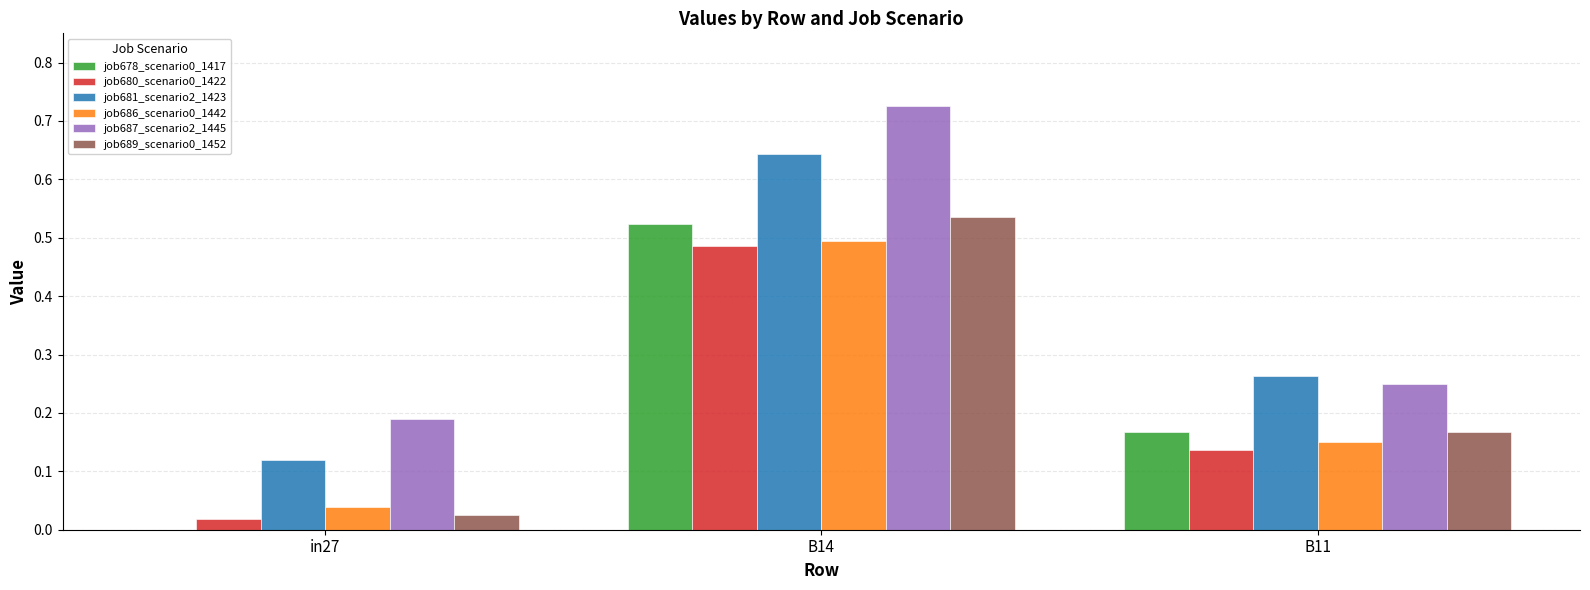

Which series changed the most between in27 and B14?

job687_scenario2_1445